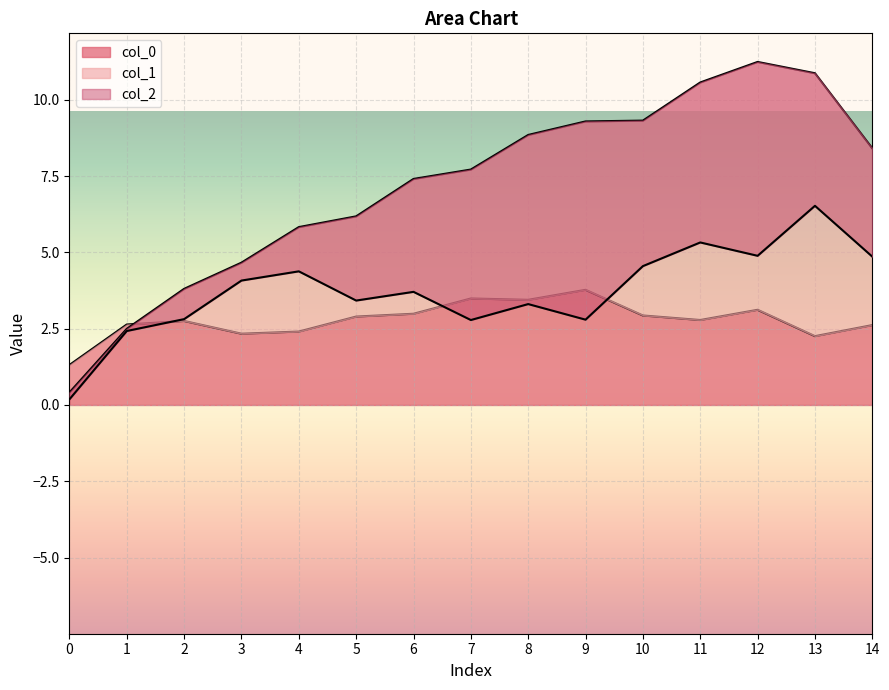

How many lines are shown in the chart?

2